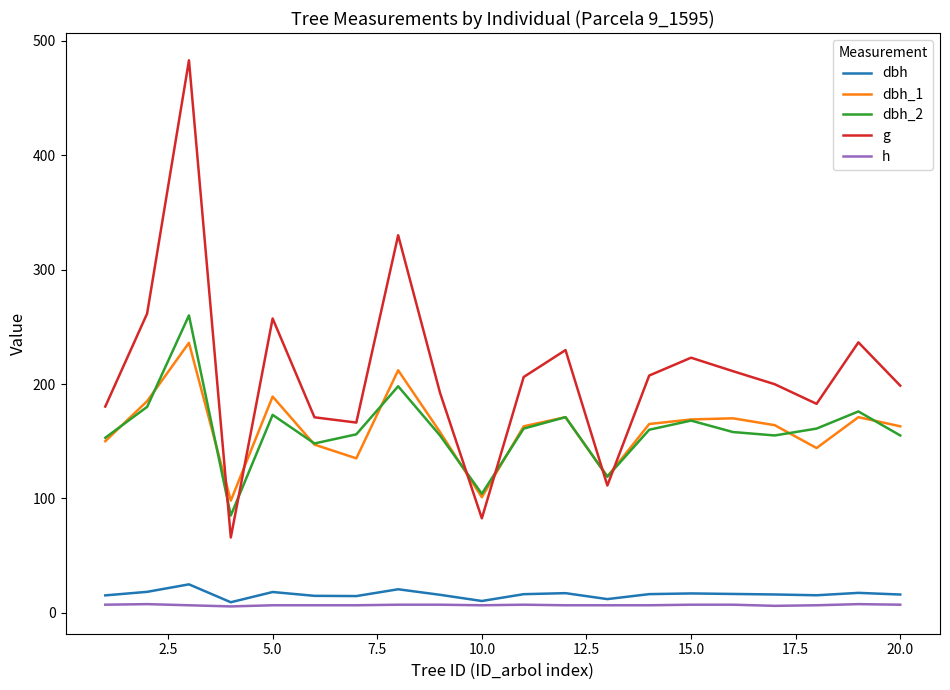

What is the maximum value for dbh?

24.8